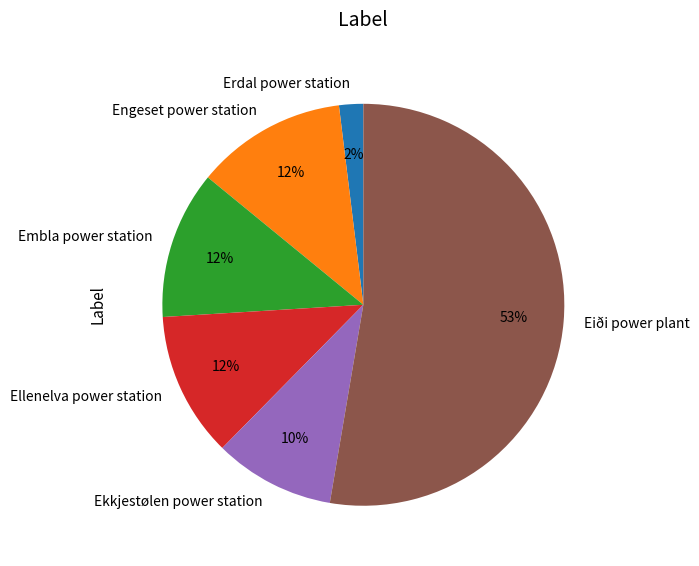

To the nearest percent, what is the combined percentage of Ekkjestølen power station and Eiði power plant?

62%